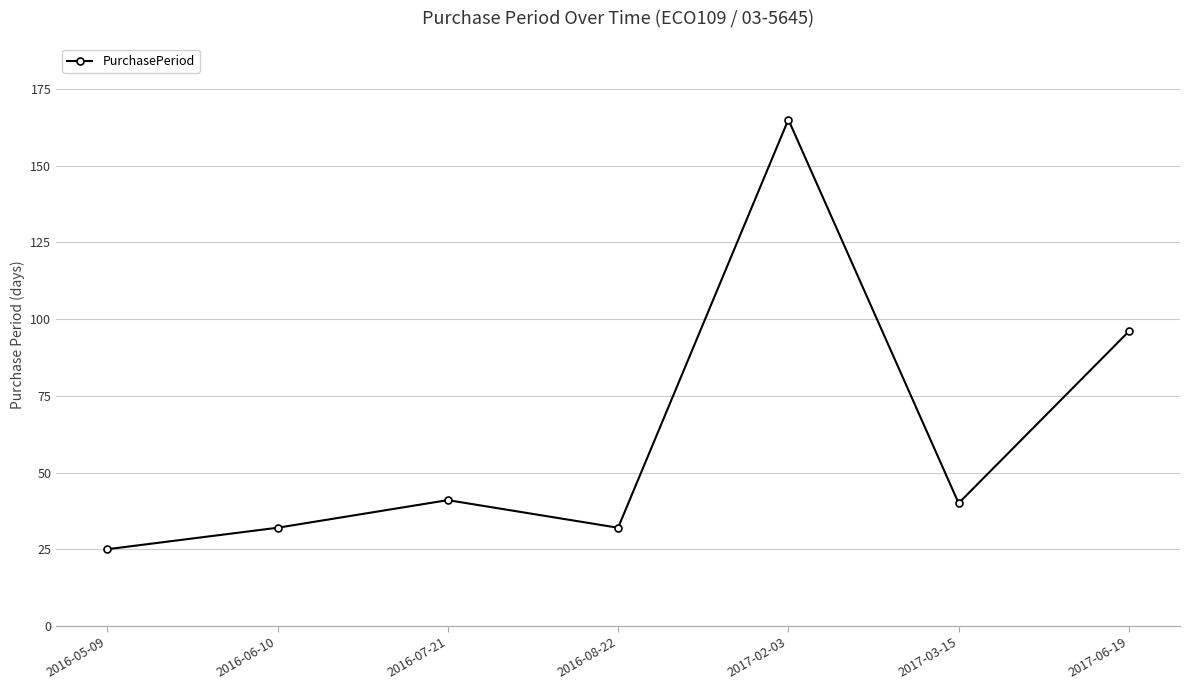

What is the greatest value displayed?

165